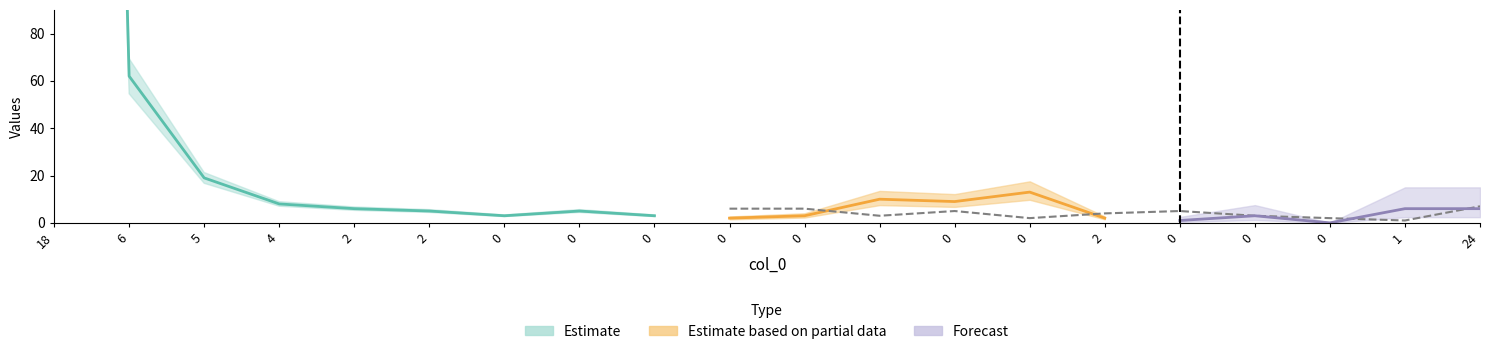

What is the maximum value for col_1?

1238